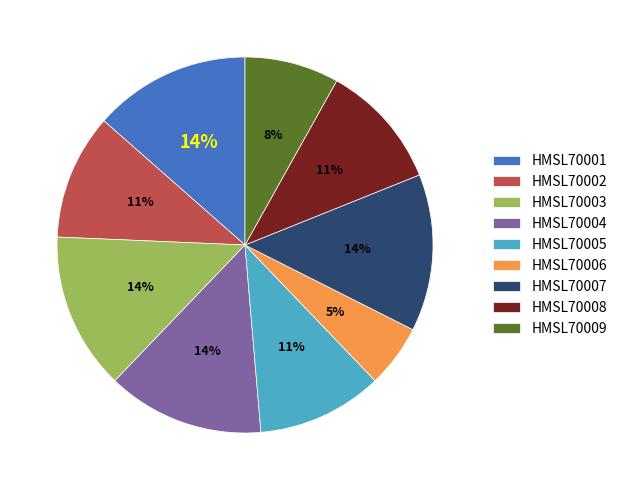

Which category has the smallest portion of the pie?

HMSL70006